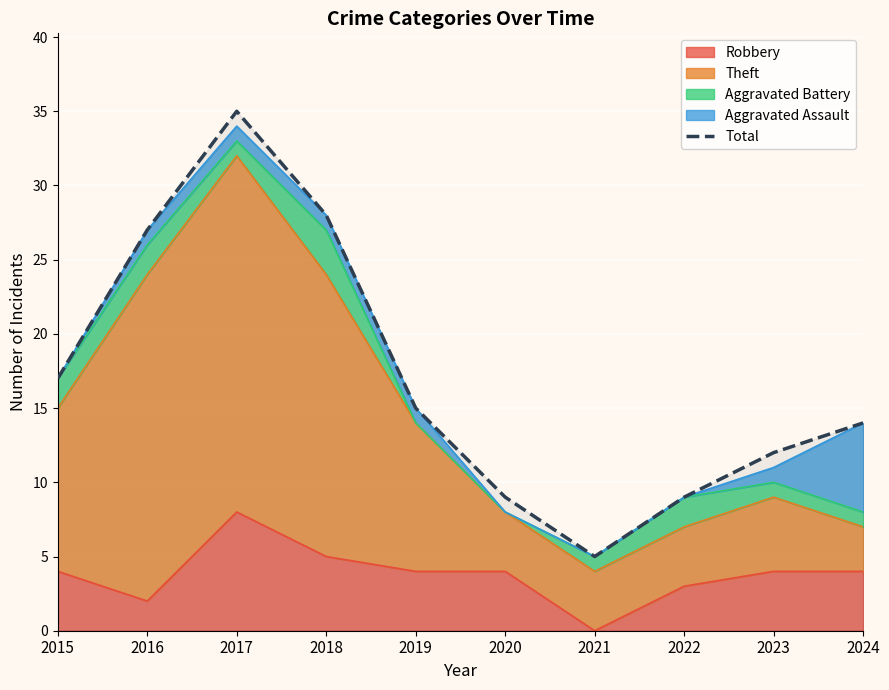

What is the difference between the values at 2017 and 2019?

20